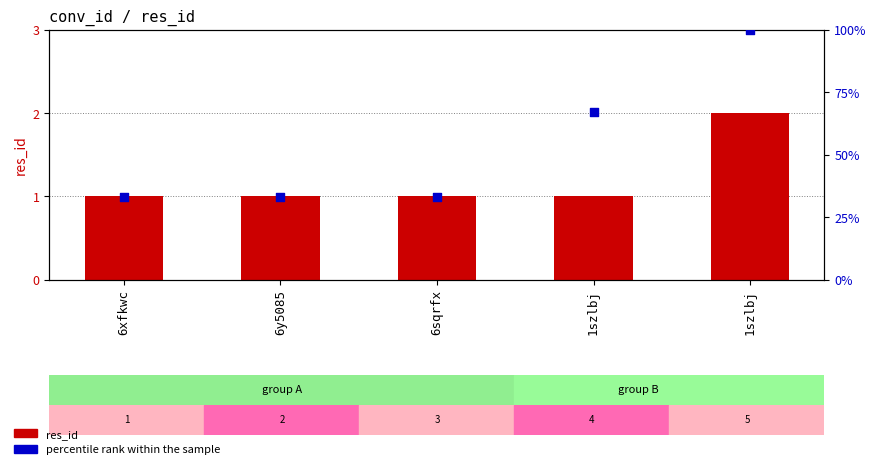

Which series contains the highest Y value?

percentile rank within the sample